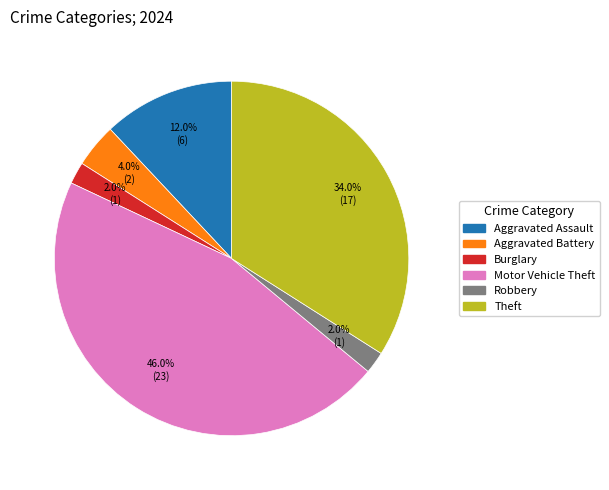

Does any single category account for the majority?

No